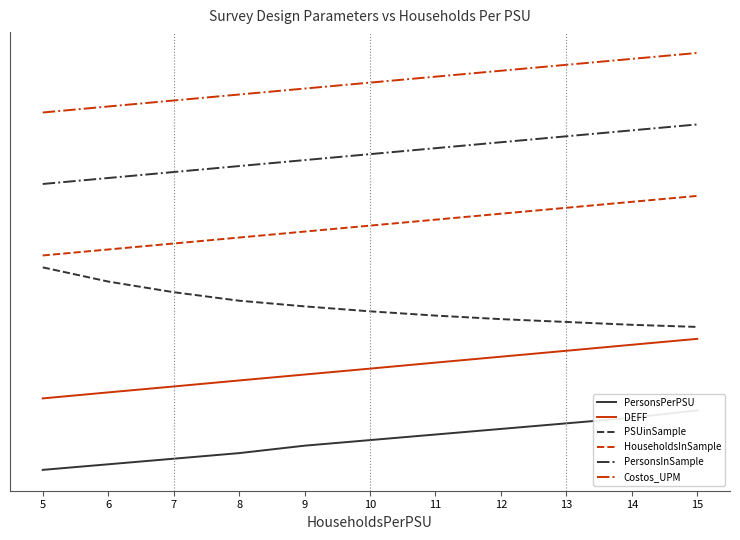

What is the value of the HouseholdsInSample point at the 4th from the left?

3.9